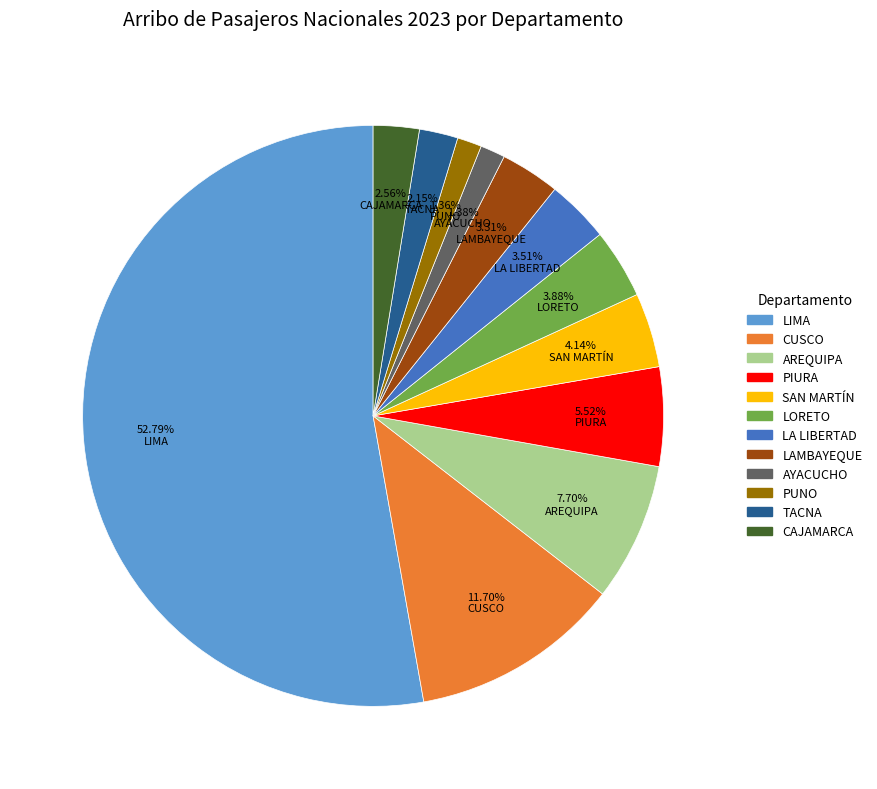

To the nearest percent, what is the average slice percentage?

8%